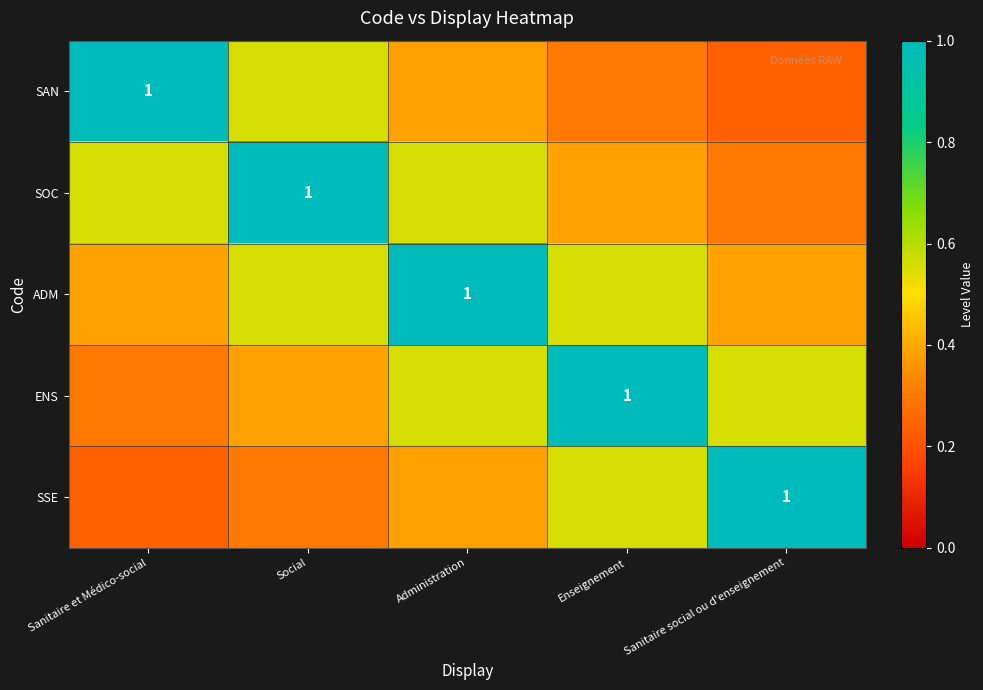

True or false: SOC has a value of 0.6 at Sanitaire et Médico-social.

True